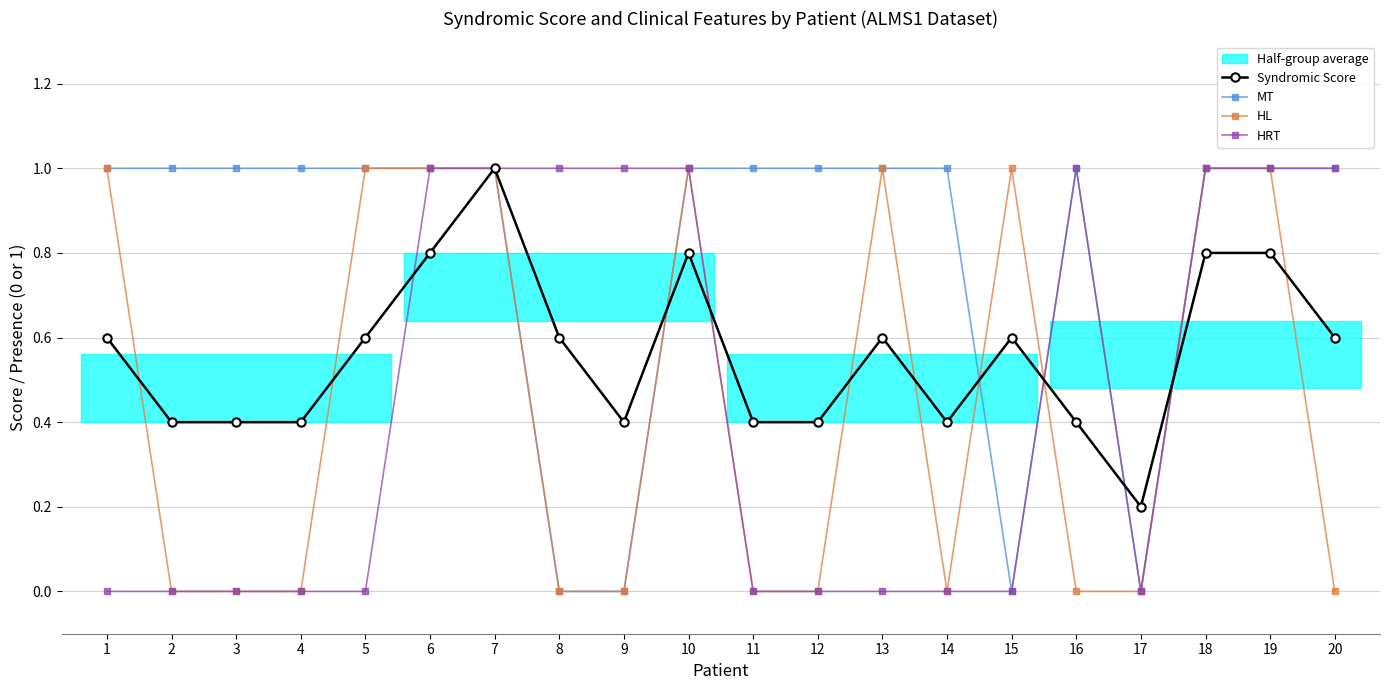

Reading left to right, transcribe all the data shown in this chart.

Syndromic Score: 0.6	0.4	0.4	0.4	0.6	0.8	1.0	0.6	0.4	0.8	0.4	0.4	0.6	0.4	0.6	0.4	0.2	0.8	0.8	0.6
MT: 1.0	1.0	1.0	1.0	1.0	1.0	1.0	0.0	0.0	1.0	1.0	1.0	1.0	1.0	0.0	1.0	0.0	1.0	1.0	1.0
HL: 1.0	0.0	0.0	0.0	1.0	1.0	1.0	0.0	0.0	1.0	0.0	0.0	1.0	0.0	1.0	0.0	0.0	1.0	1.0	0.0
HRT: 0.0	0.0	0.0	0.0	0.0	1.0	1.0	1.0	1.0	1.0	0.0	0.0	0.0	0.0	0.0	1.0	0.0	1.0	1.0	1.0